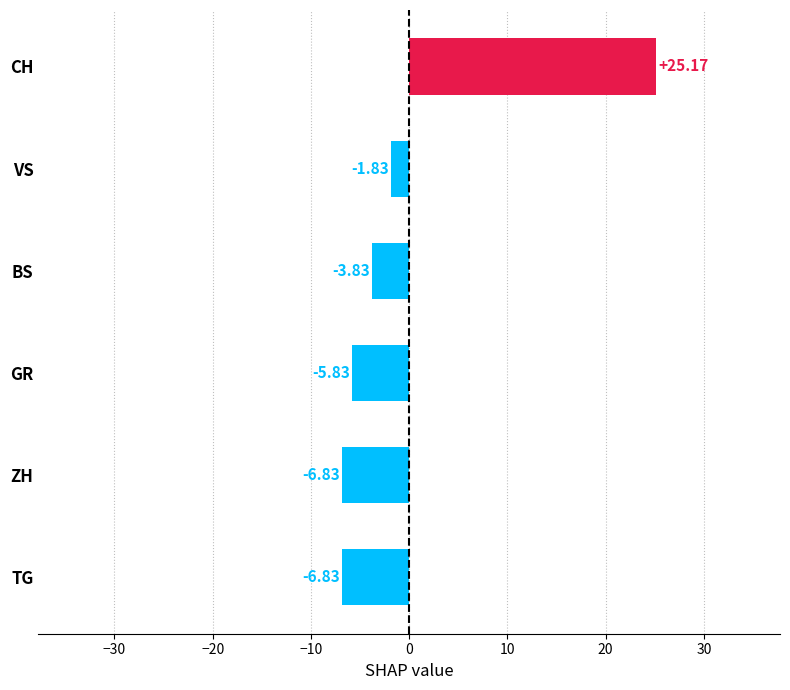

What is the maximum value shown in the chart?

25.2